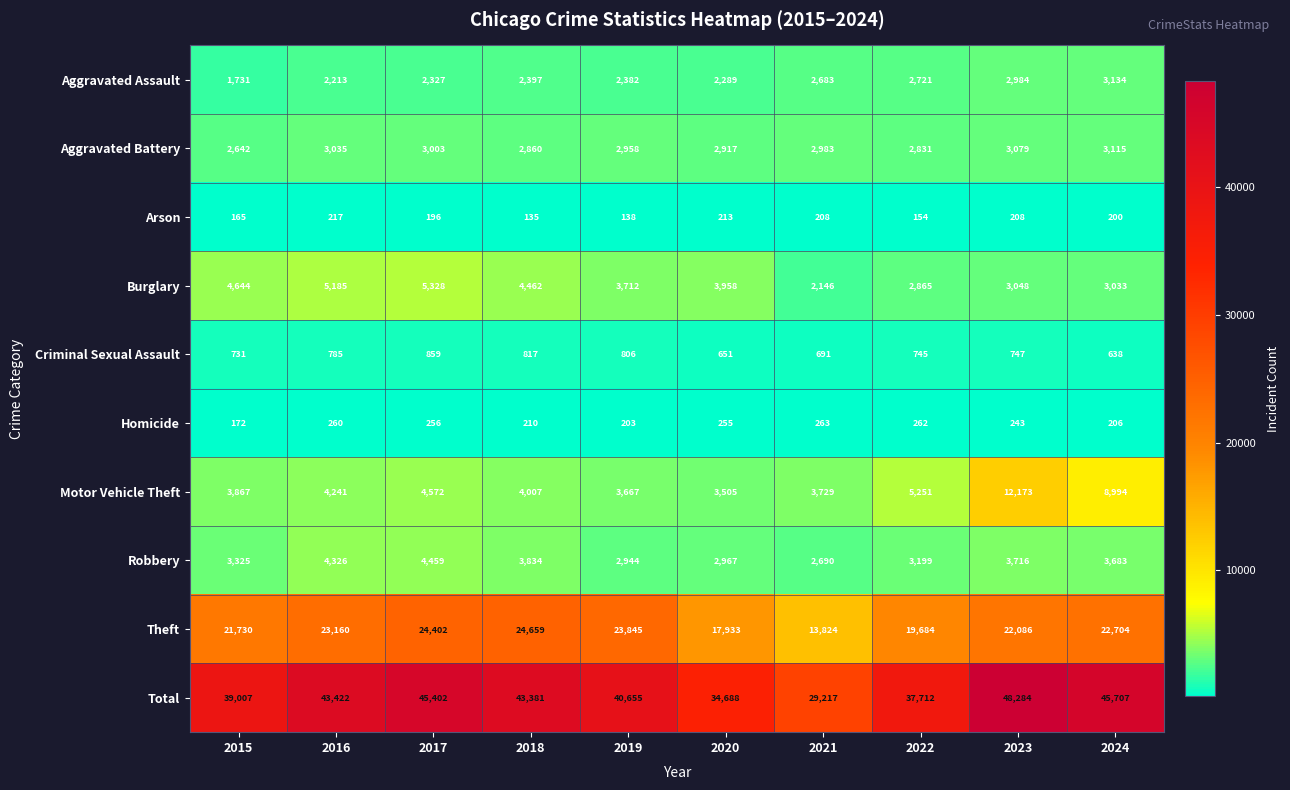

The Aggravated Assault series shows 3166 at 2016. True or false?

False